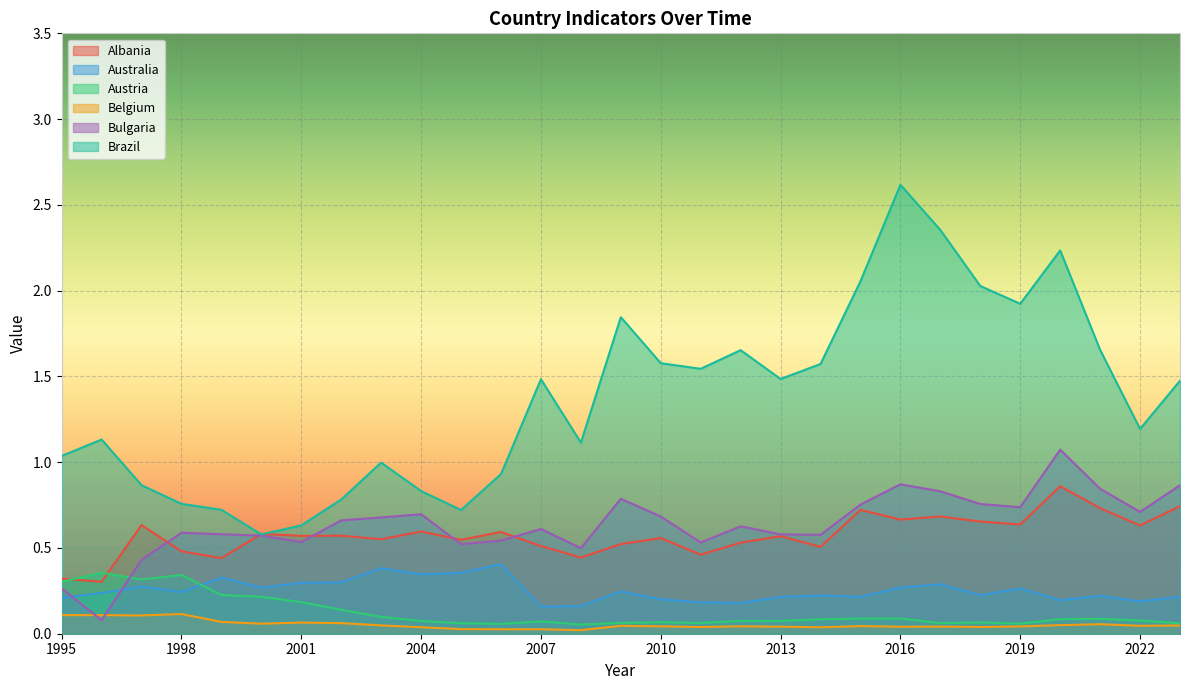

What is the difference between the maximum and minimum values in the Australia series?

0.2